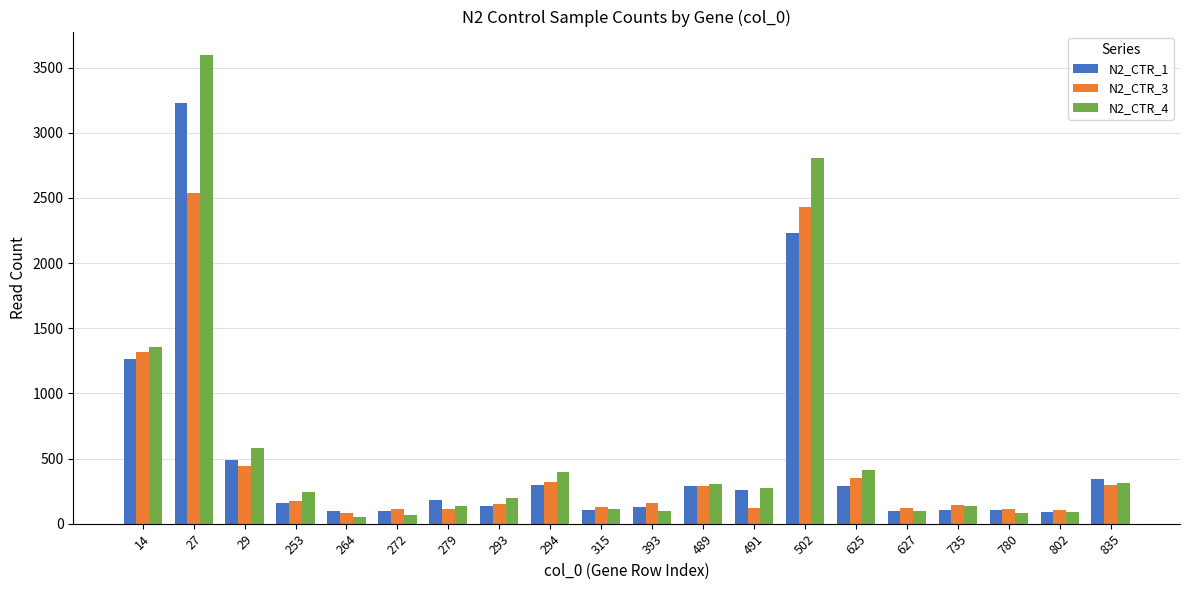

What is the difference between the N2_CTR_4 values at 491 and 393?

175.6